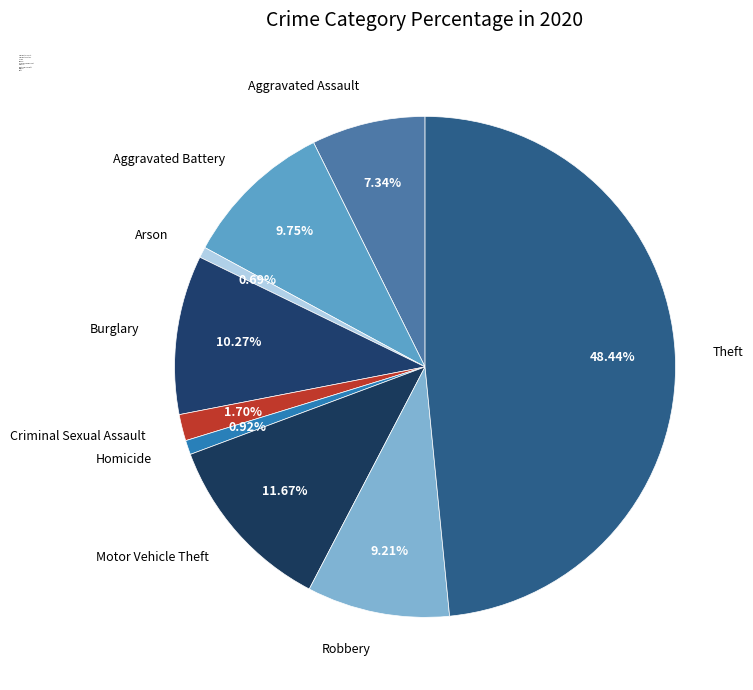

Count the number of slices in the pie.

9